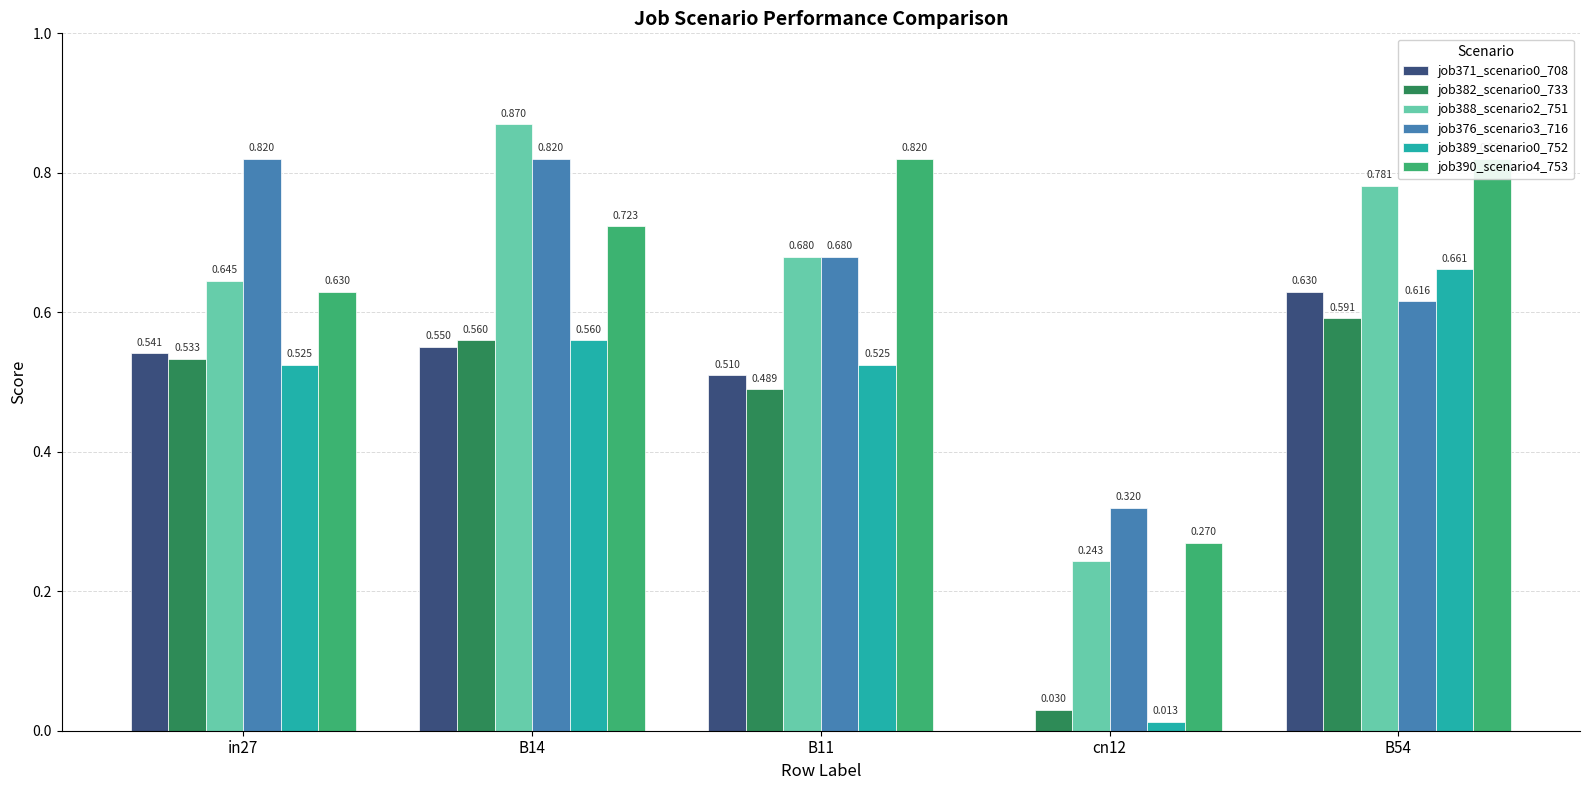

At how many categories does at least one series exceed 0?

5